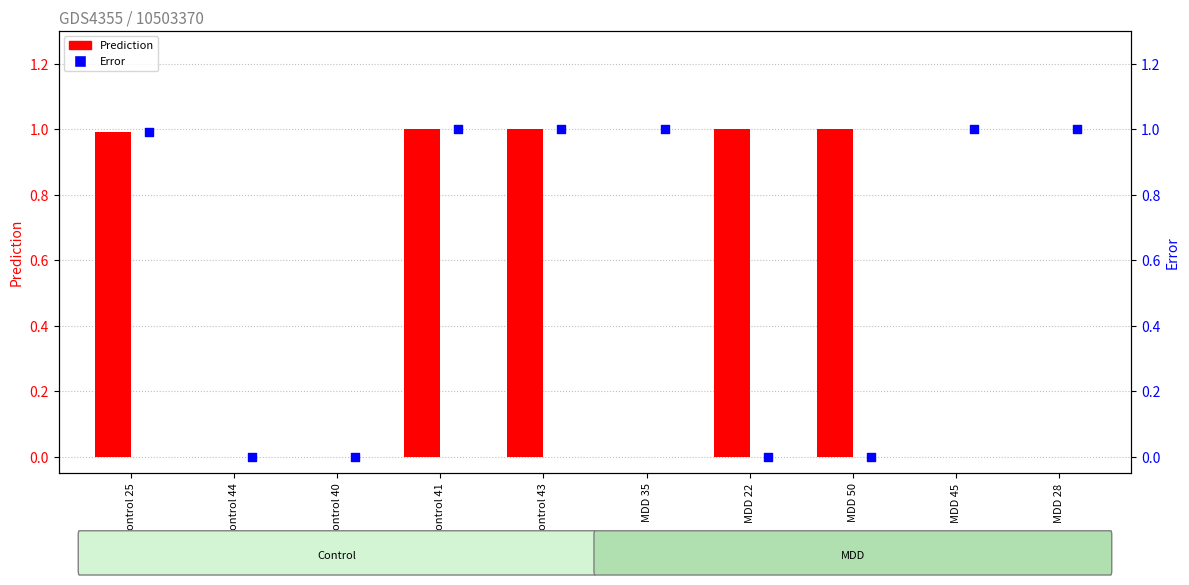

At which category is the sum across all series the highest?

Control 41